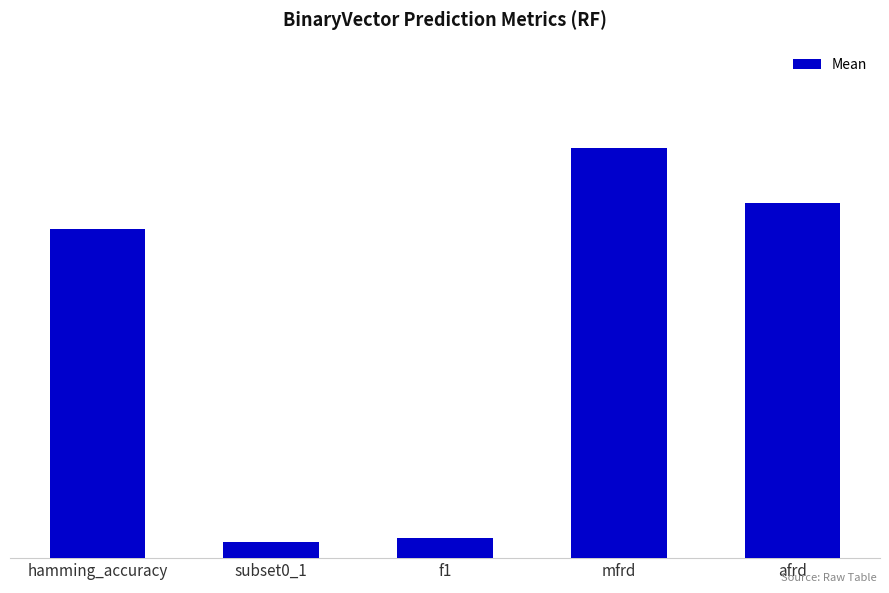

List the labels in order of value, smallest first.

subset0_1, f1, hamming_accuracy, afrd, mfrd